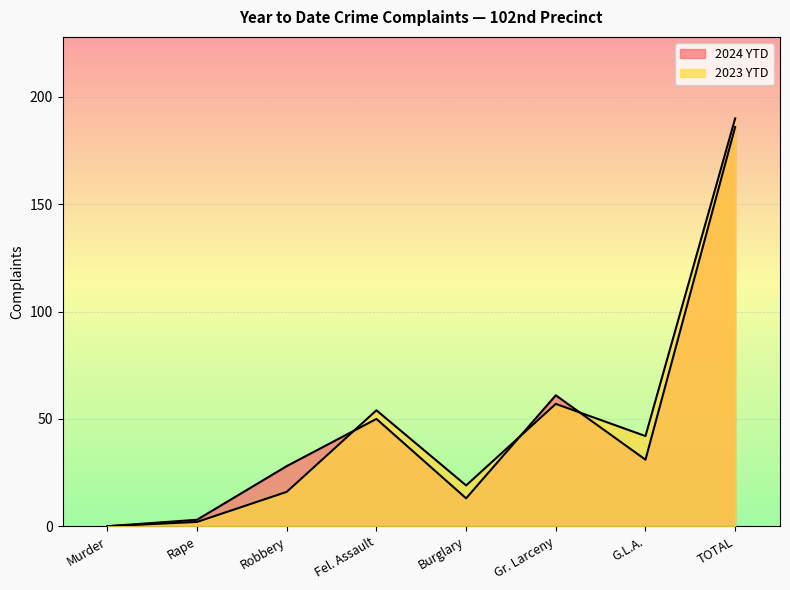

Is the value of 2024 YTD at G.L.A. greater than the value of 2023 YTD at Gr. Larceny?

No